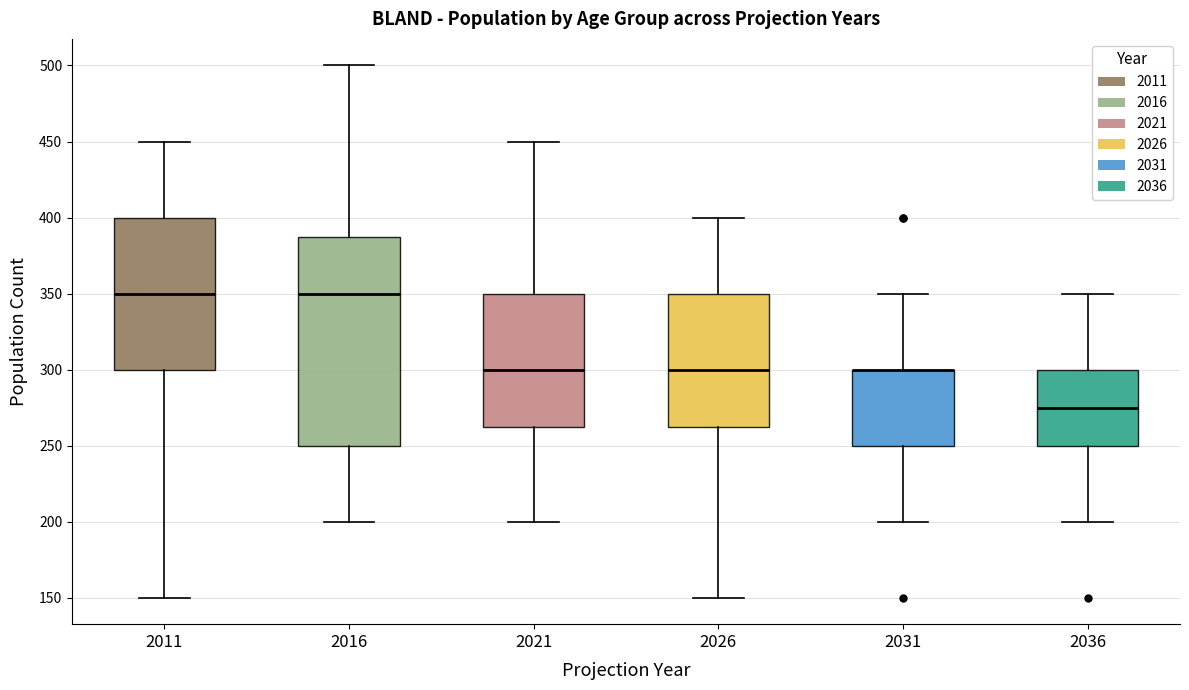

Reading left to right, read every box against the y-axis: the position of its median line, the range the box covers, and the ends of its whiskers. The values are not printed on the chart, so give them approximately, as read against the axis.

2011: median 350, box 300 to 400, whiskers 150 to 450
2016: median 350, box 250 to 390, whiskers 200 to 500
2021: median 300, box 265 to 350, whiskers 200 to 450
2026: median 300, box 265 to 350, whiskers 150 to 400
2031: median 300 (drawn on the box's upper edge), box 250 to 300, whiskers 200 to 350
2036: median 275, box 250 to 300, whiskers 200 to 350